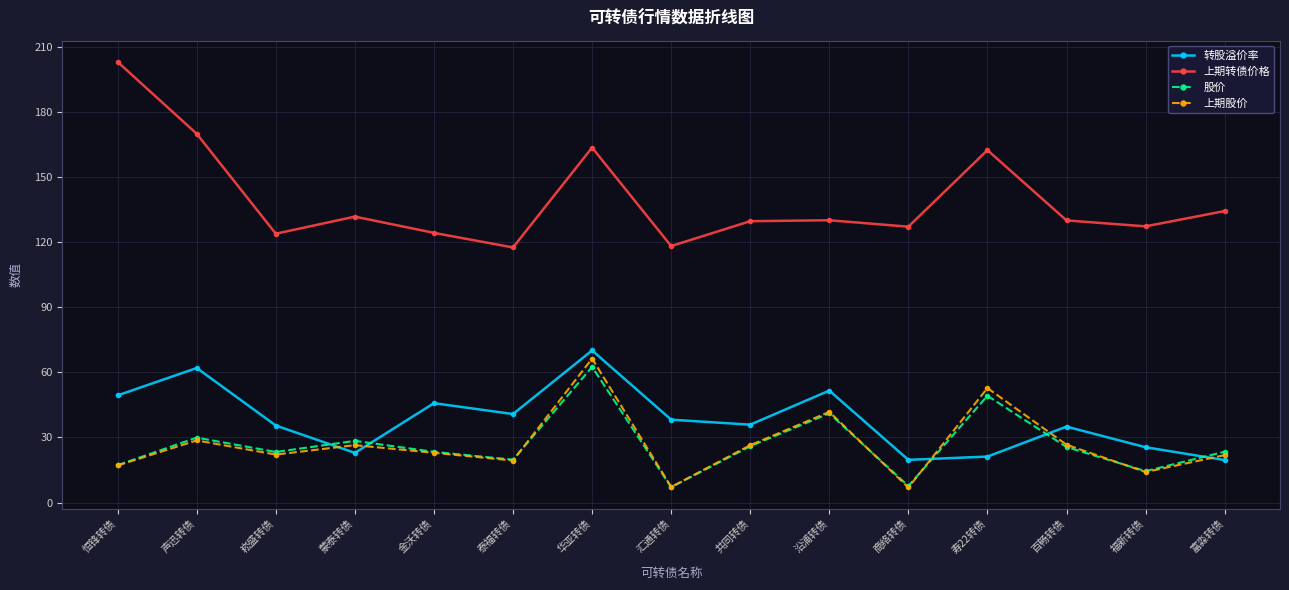

What is the sum of the 上期股价 values at 泰福转债 and 沿浦转债?

61.2